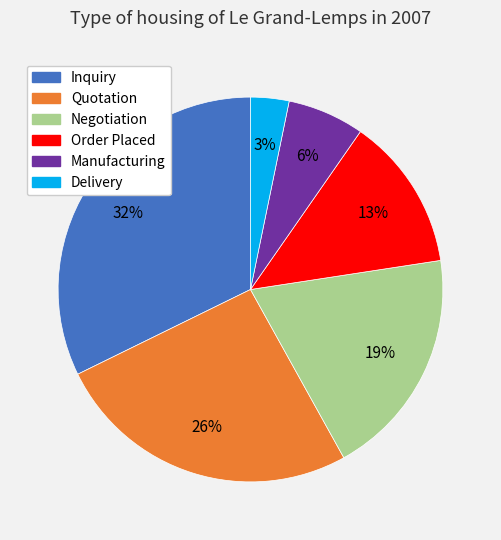

Which has a higher value, Negotiation or Order Placed?

Negotiation